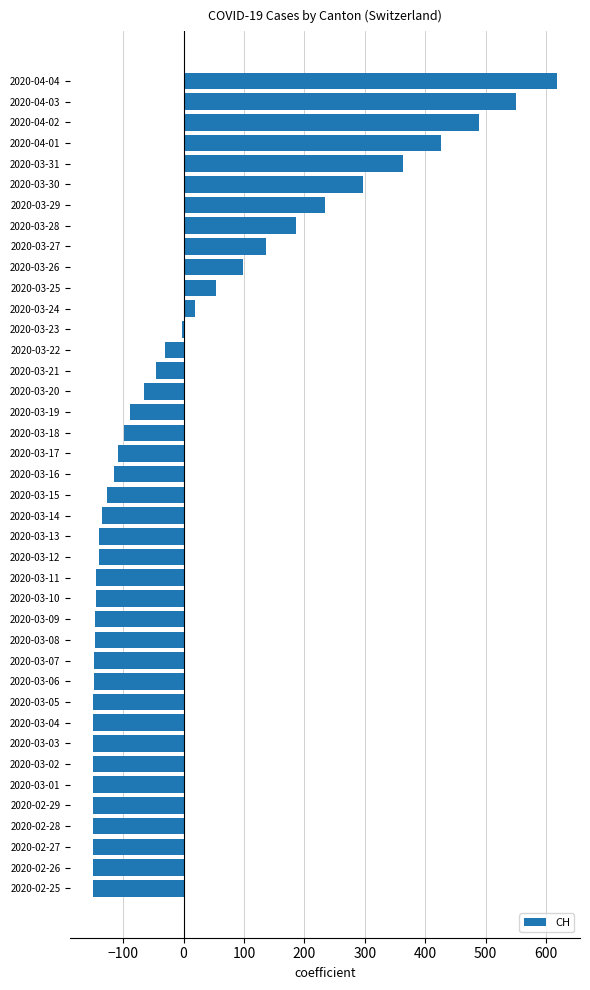

The value at 2020-03-20 is -108.8. True or false?

False